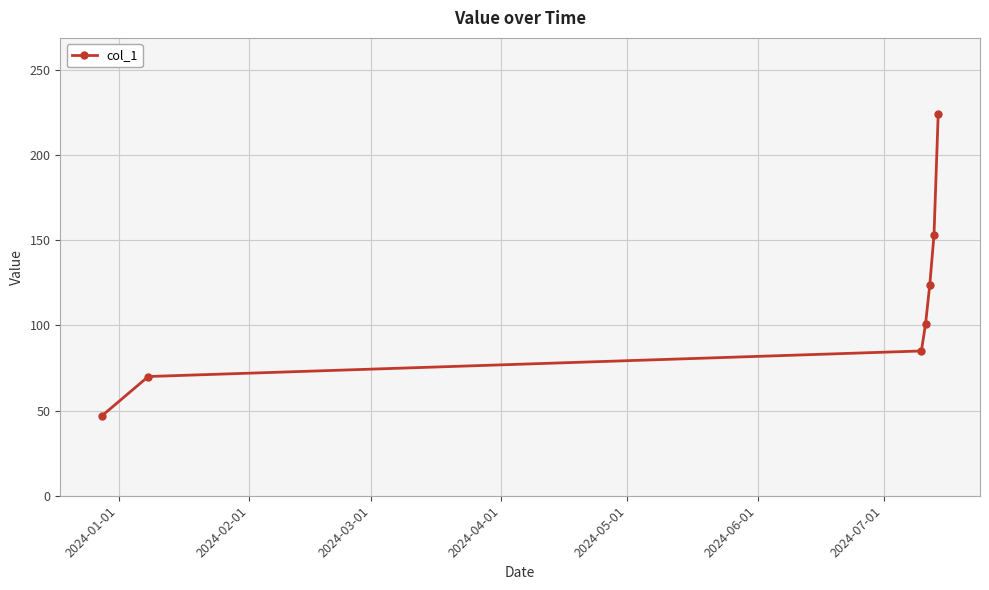

What is the maximum value shown in the chart?

224